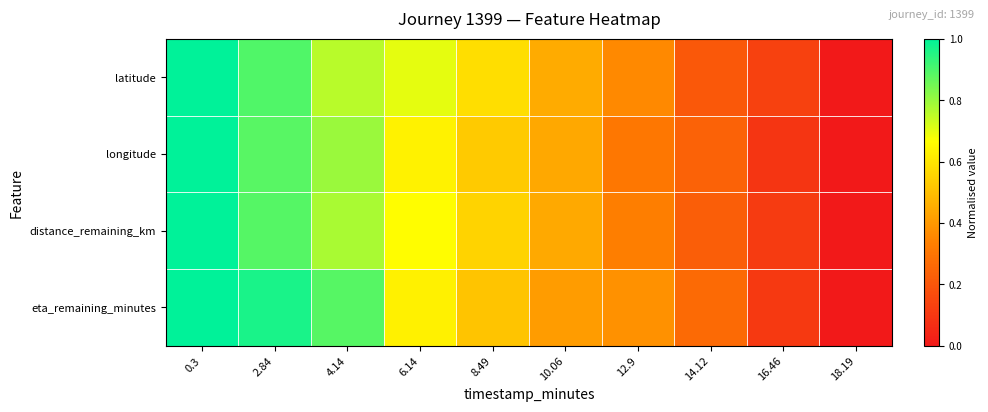

At 12.9, list the series in order from largest to smallest.

eta_remaining_minutes, latitude, distance_remaining_km, longitude